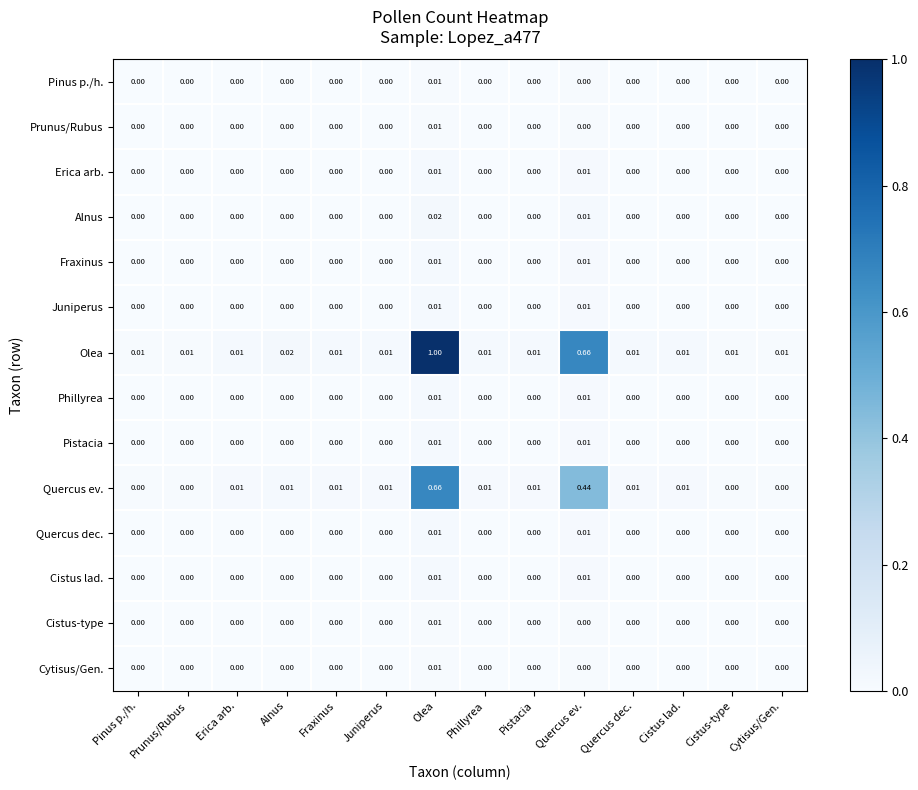

Which series has the widest spread of values?

Olea